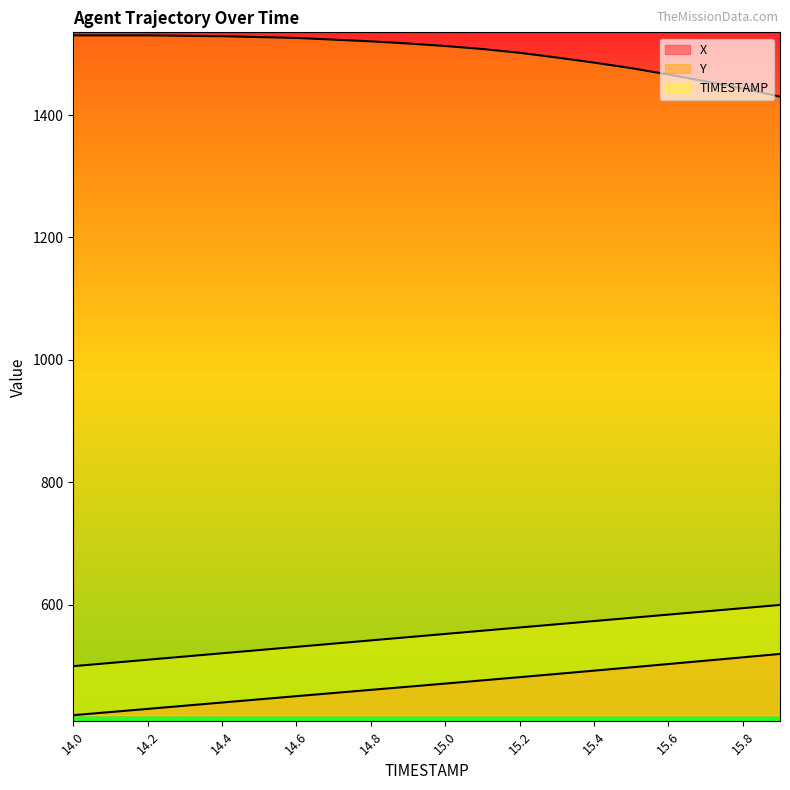

How many lines are shown in the chart?

3